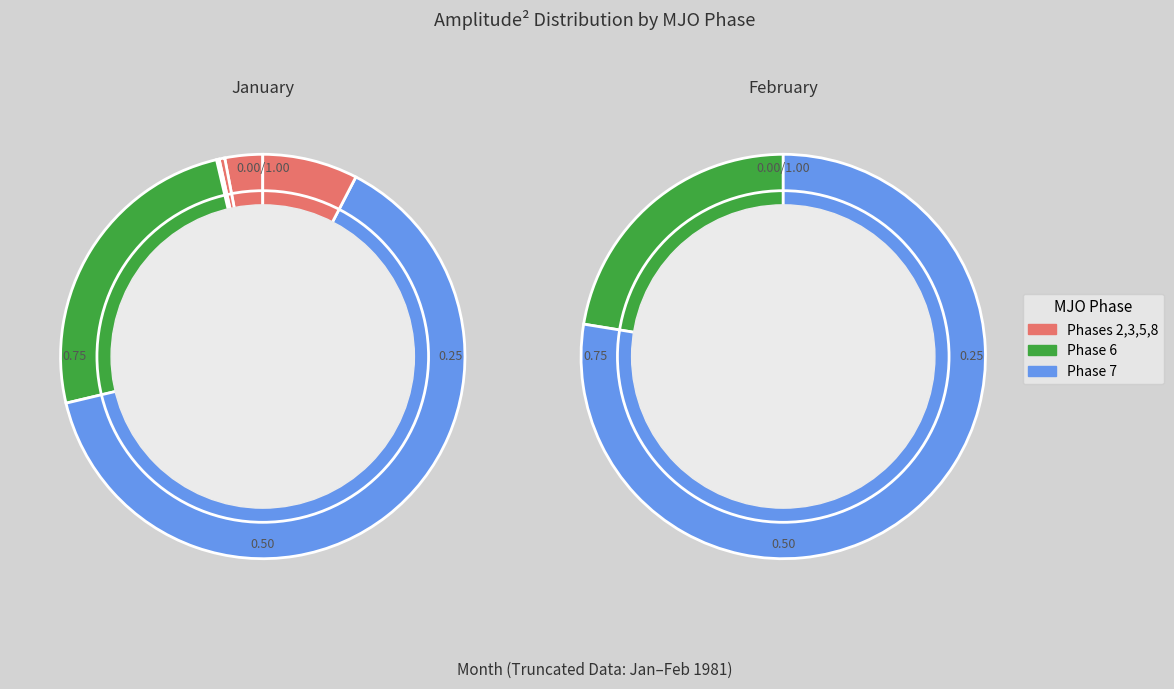

The 30 slice represents 1% of the pie. True or false?

False